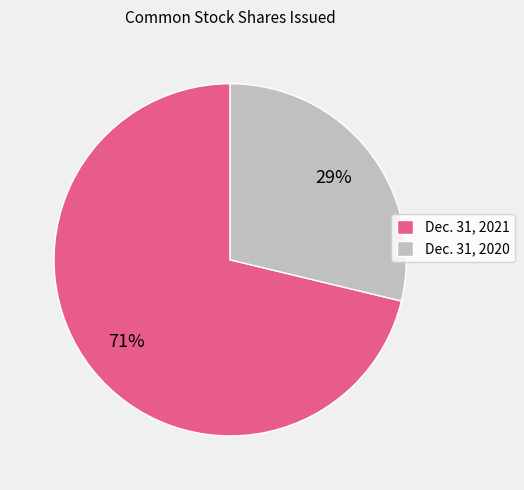

The Dec. 31, 2020 slice represents 35% of the pie. True or false?

False